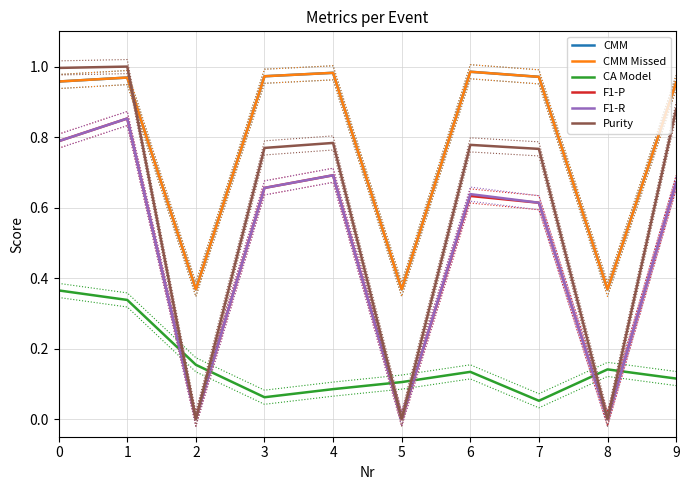

Which series has the largest total across all categories?

CMM Missed